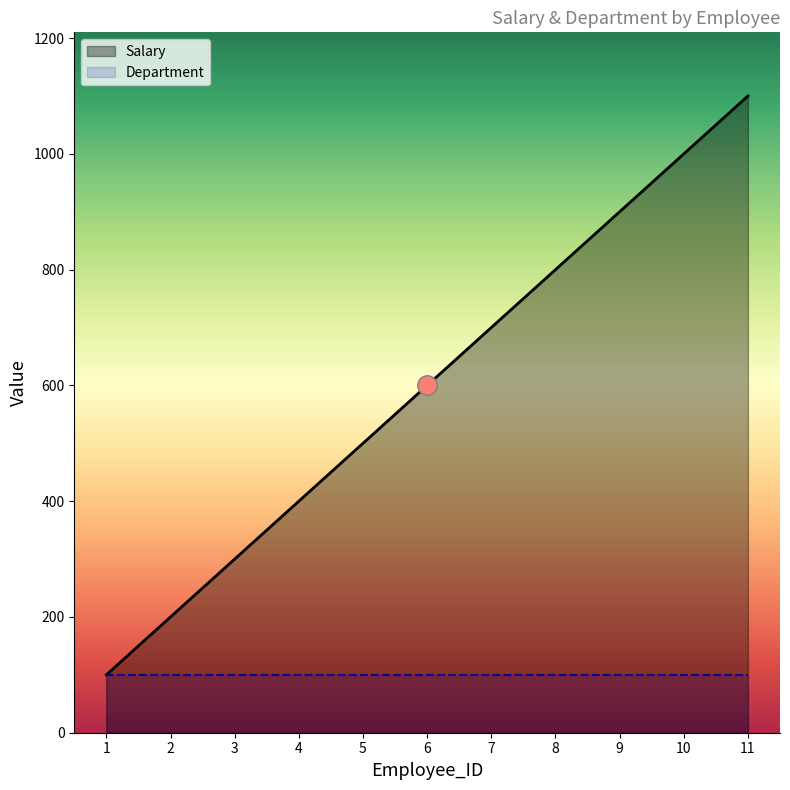

Which series has the largest range (max minus min)?

Salary